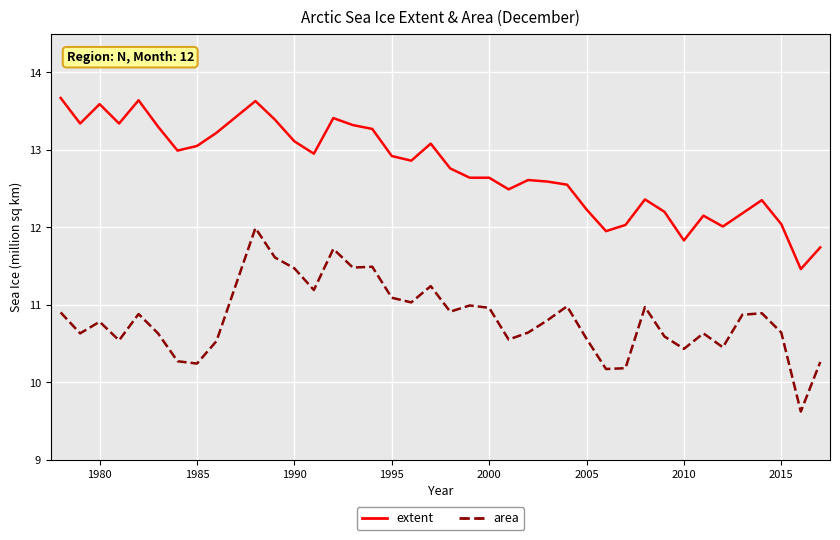

True or false: area and extent cross at least once.

False